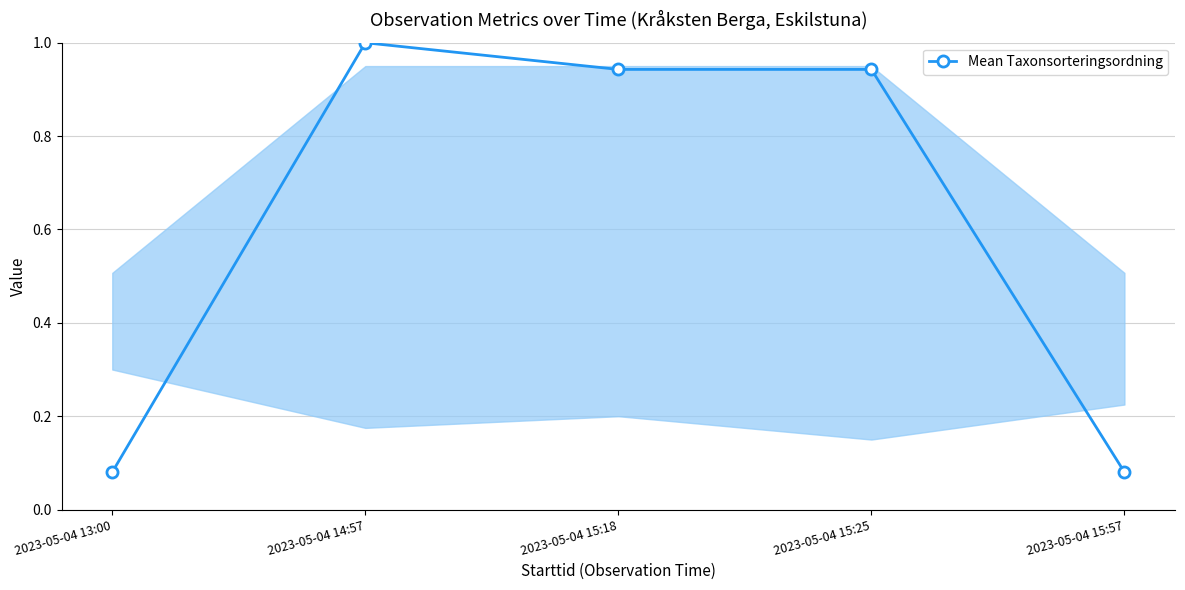

What is the sum of the values at 2023-05-04 15:25 and 2023-05-04 15:18?

1.9